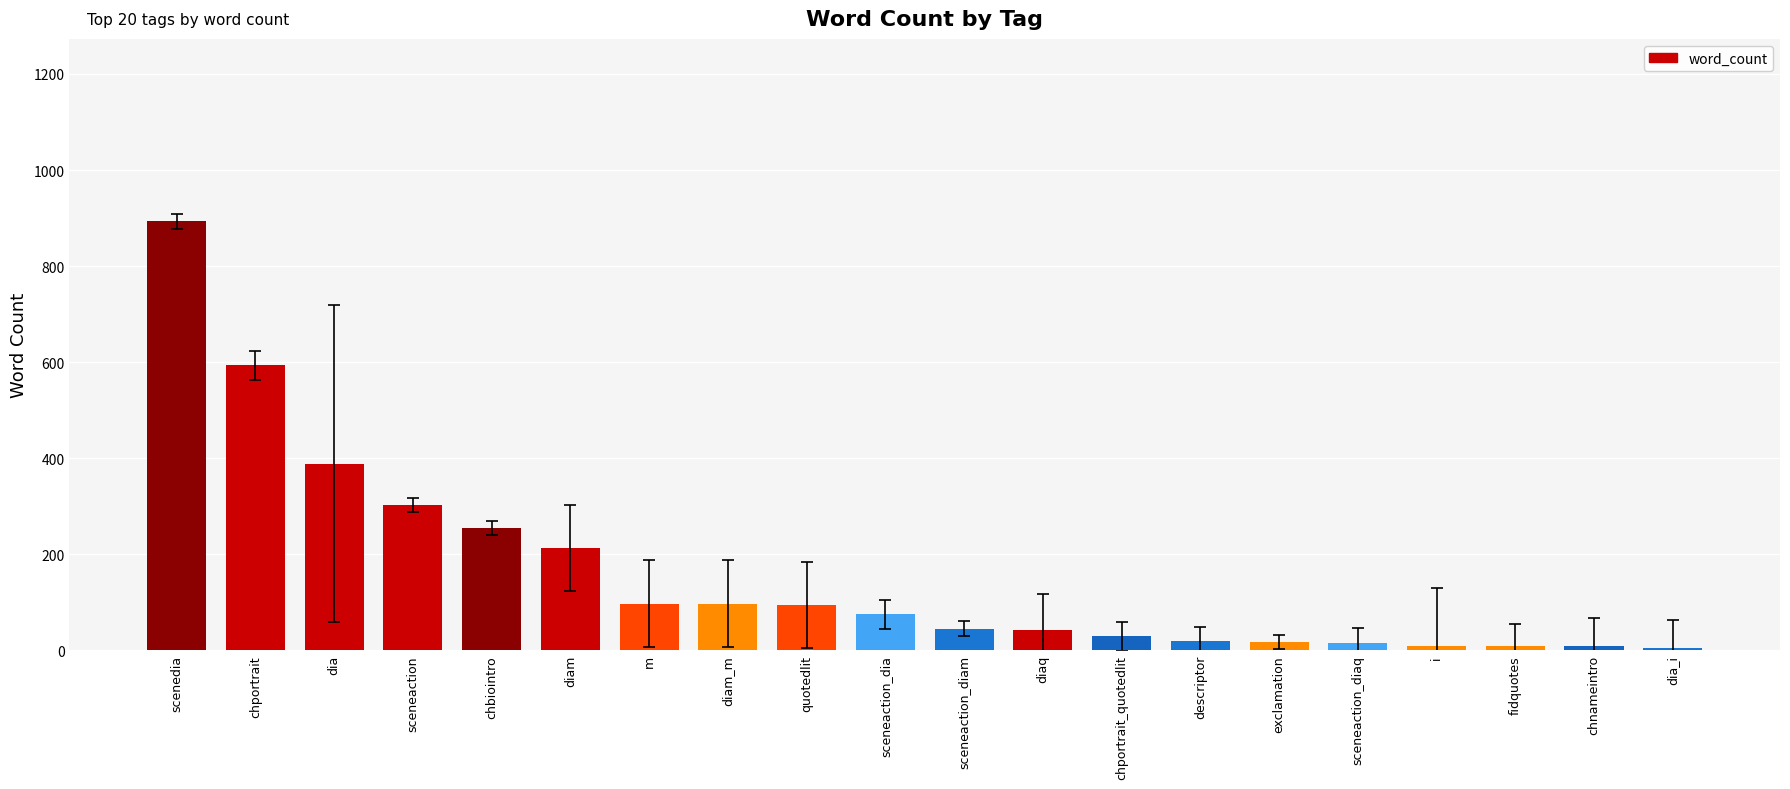

Which label corresponds to the largest value in the chart?

scenedia